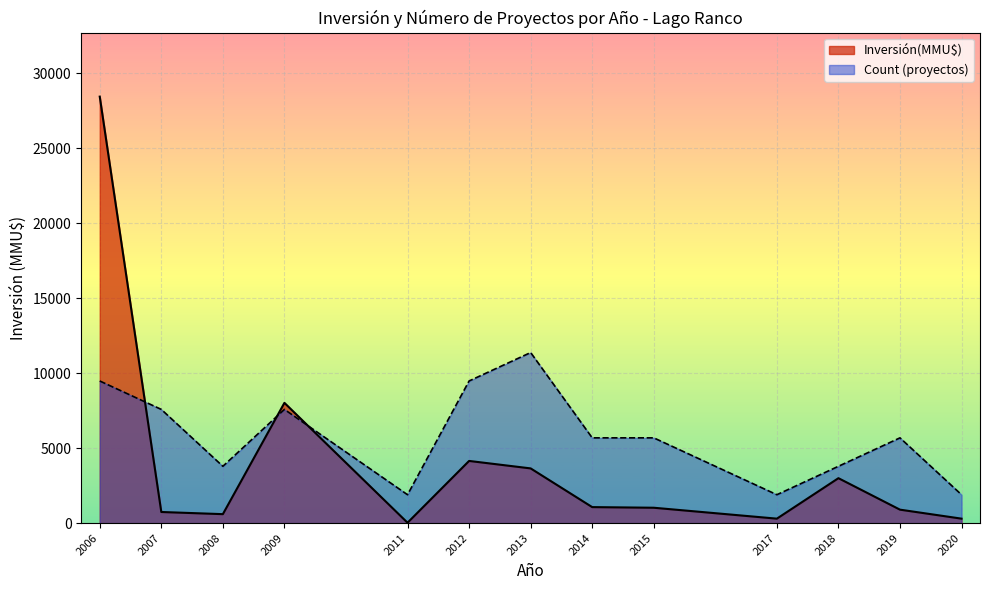

Is the value of Inversión(MMU$) at 2019 greater than the value of Count (proyectos) at 2006?

No